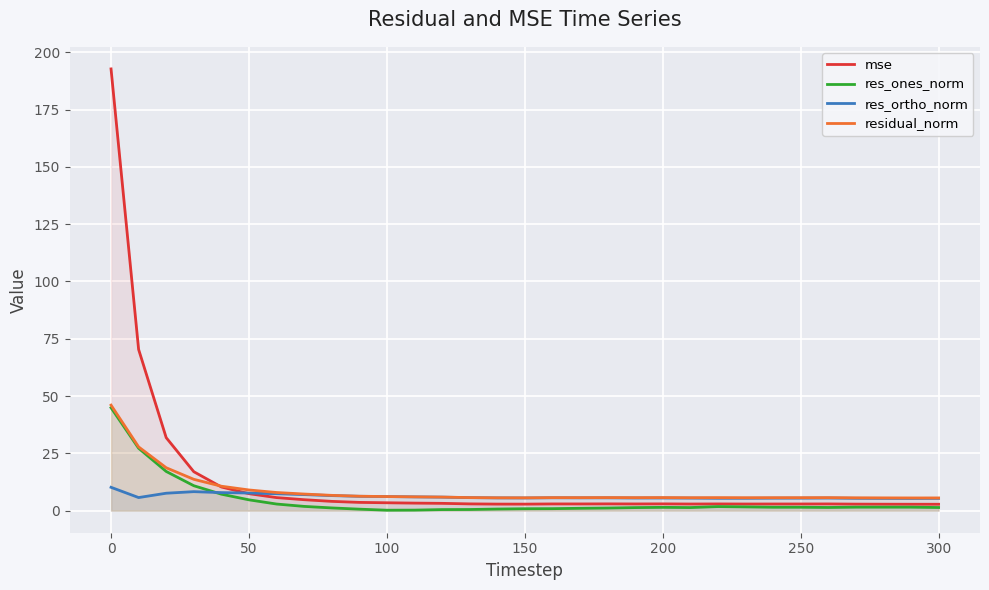

What is the sum of all res_ones_norm values?

142.3